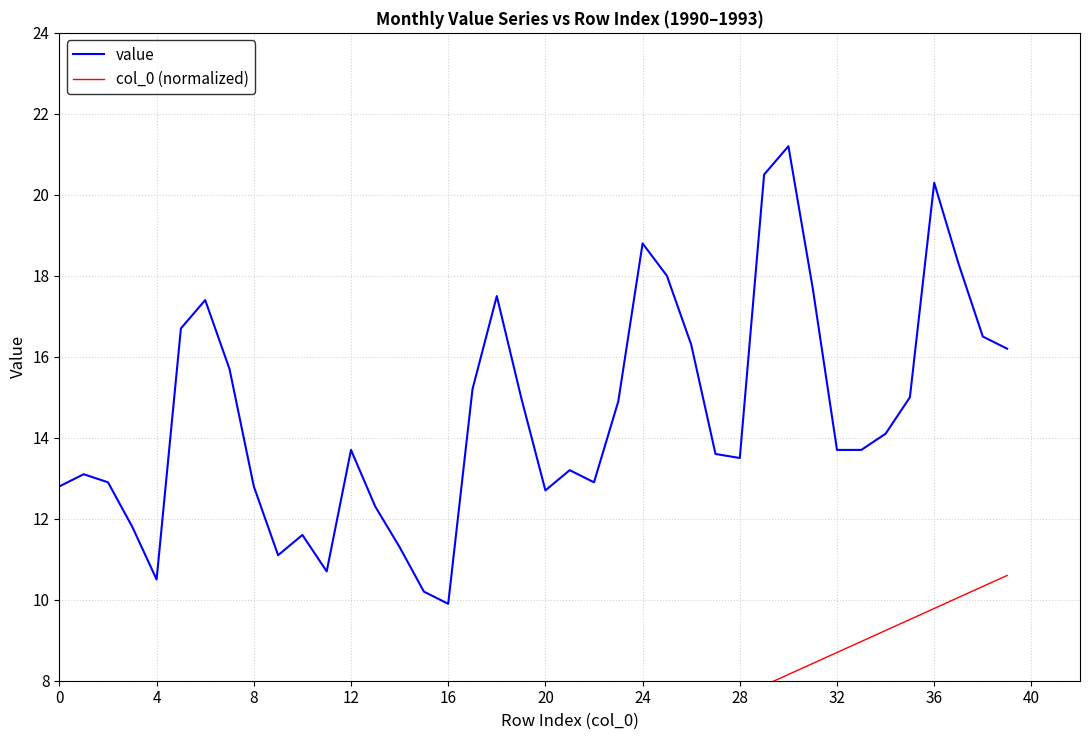

What is the lowest value of the value series?

9.9